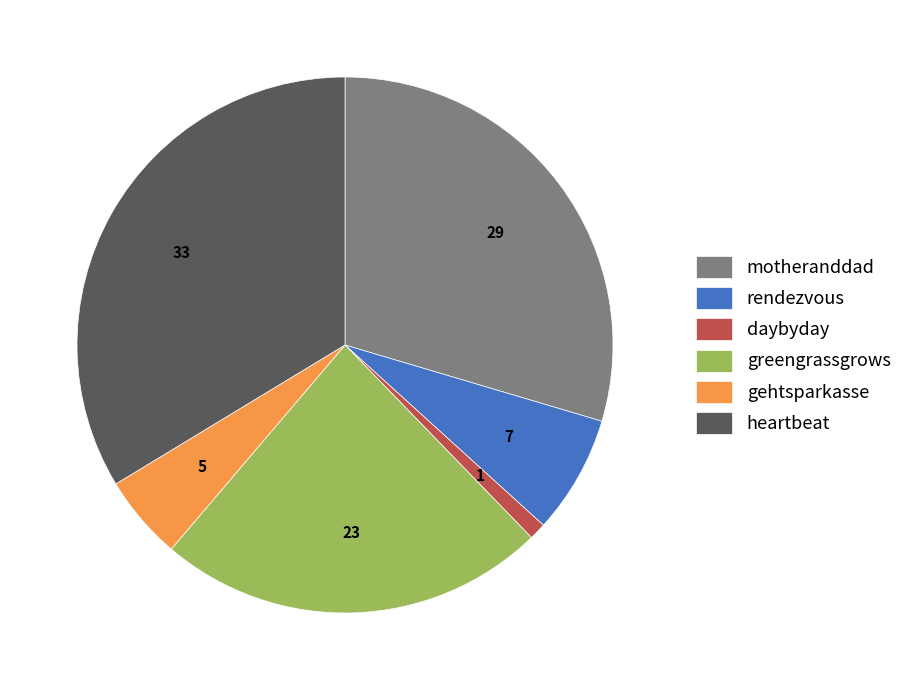

Does heartbeat account for over 50% of the chart?

No